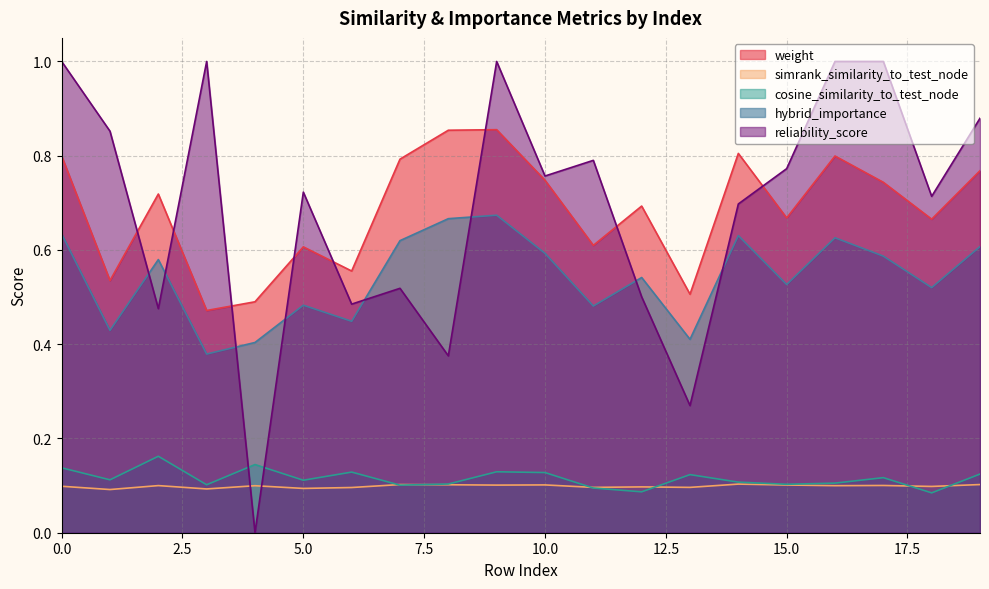

What is the greatest value displayed?

1.0